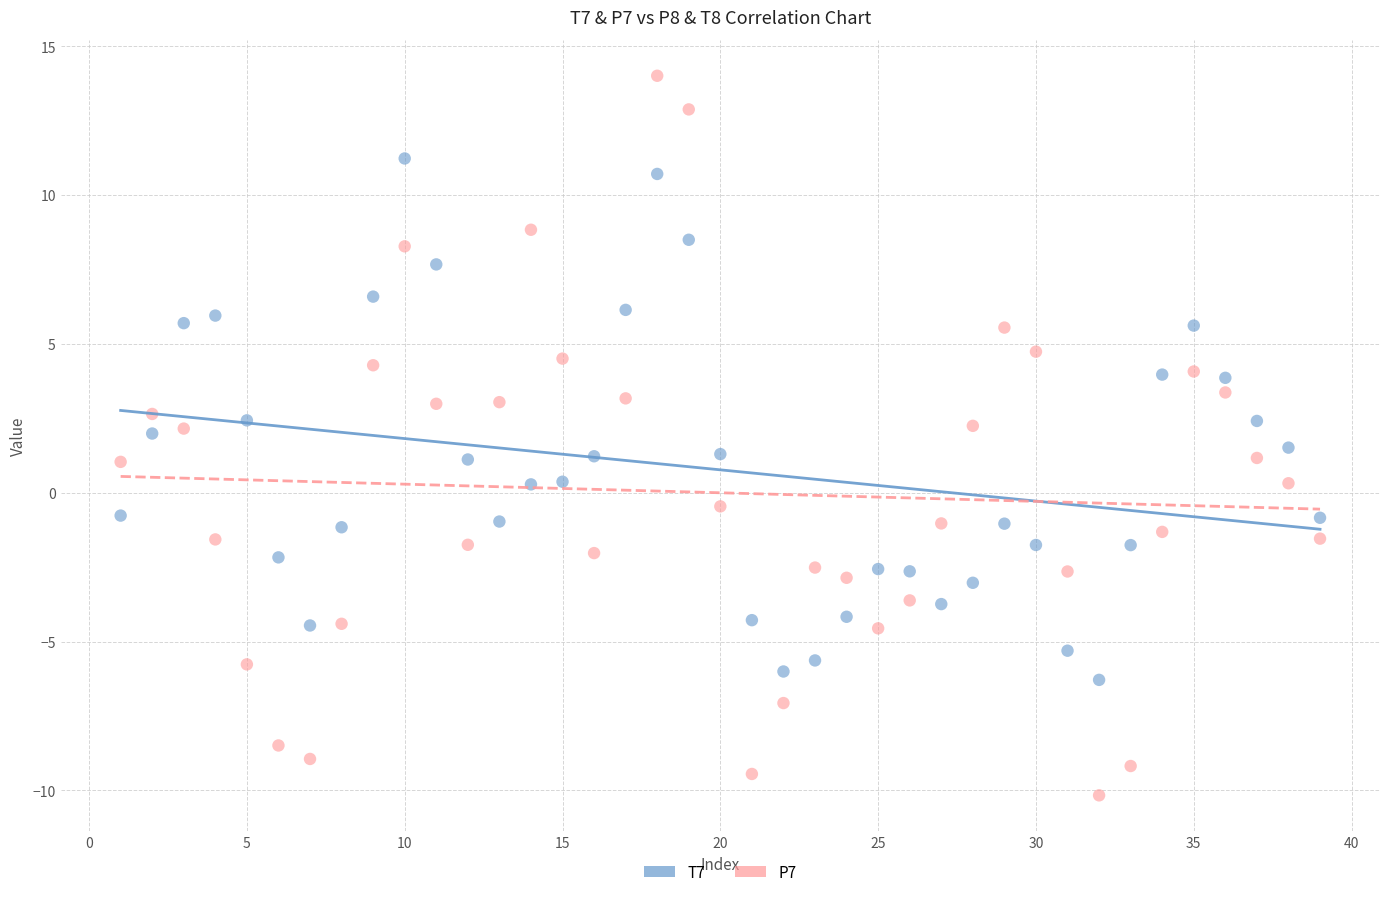

What are all the series names shown in the legend?

T7, P7